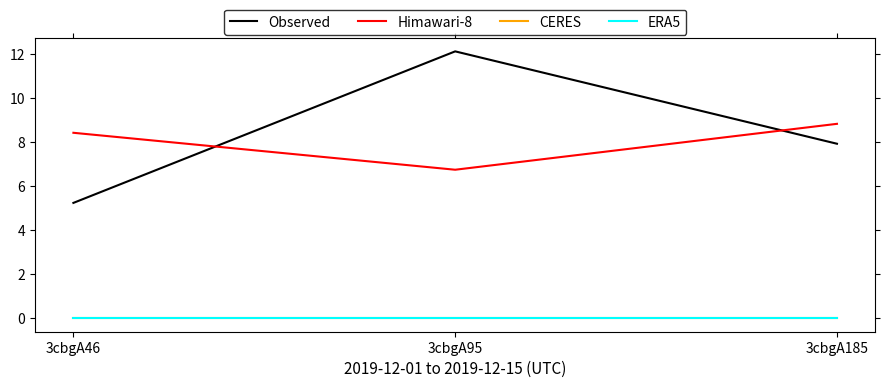

Does the chart display data point markers on the line(s)?

No